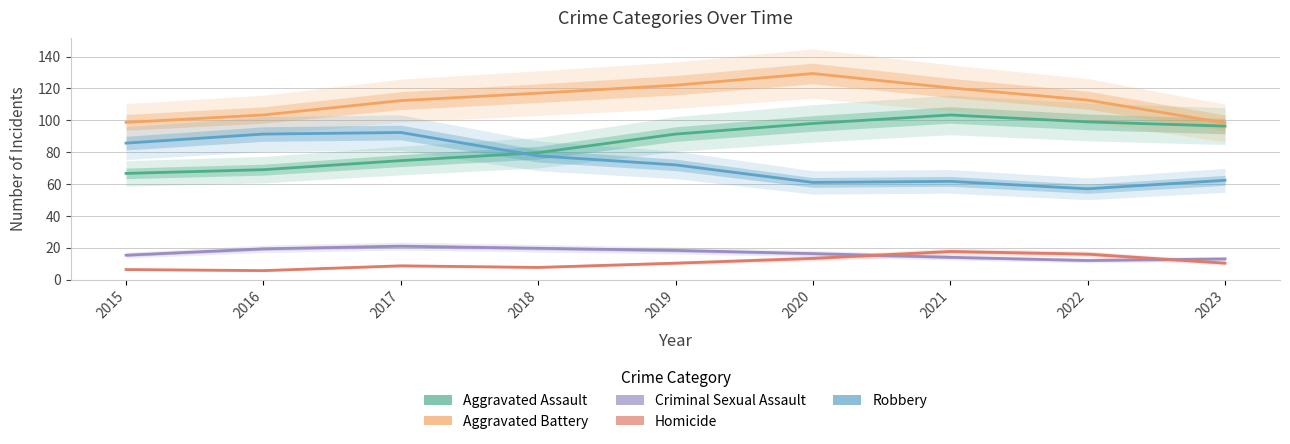

How many lines are shown in the chart?

5